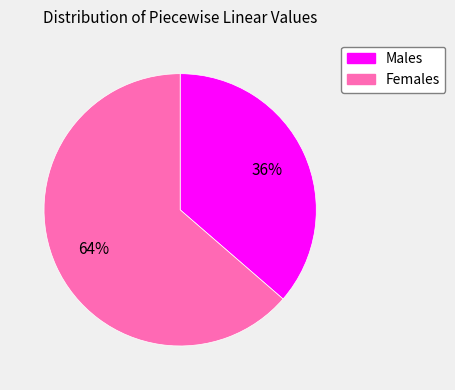

To the nearest percent, what is the average slice percentage?

50%